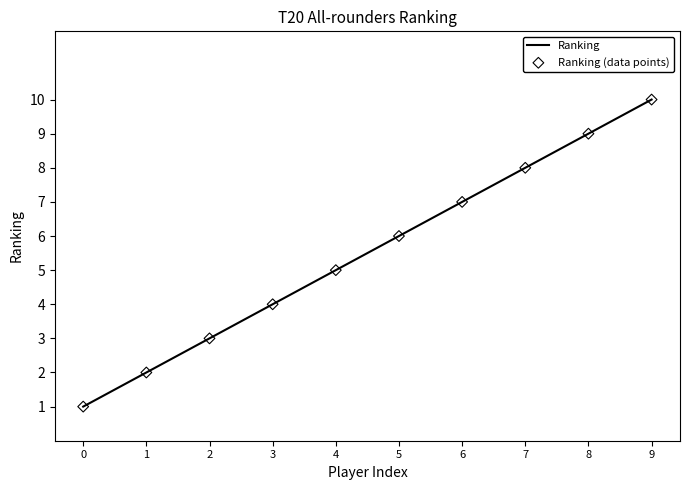

List the labels in order of value, smallest first.

0, 1, 2, 3, 4, 5, 6, 7, 8, 9